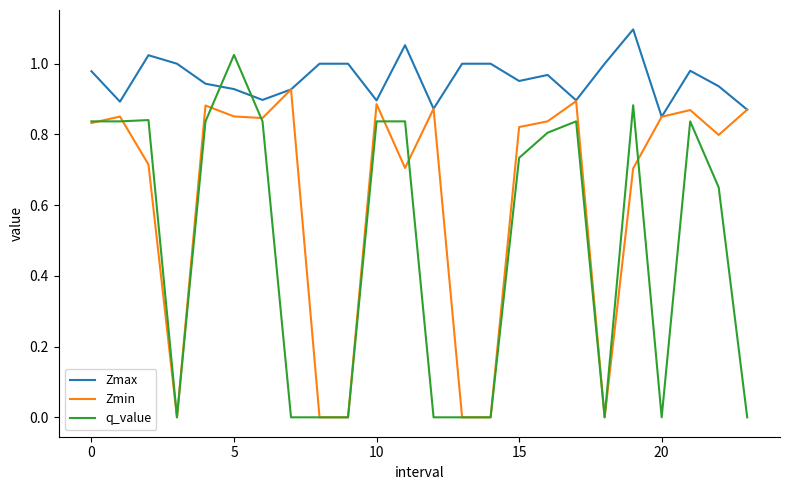

After their last crossing, which series has the higher values: Zmax or q_value?

Zmax